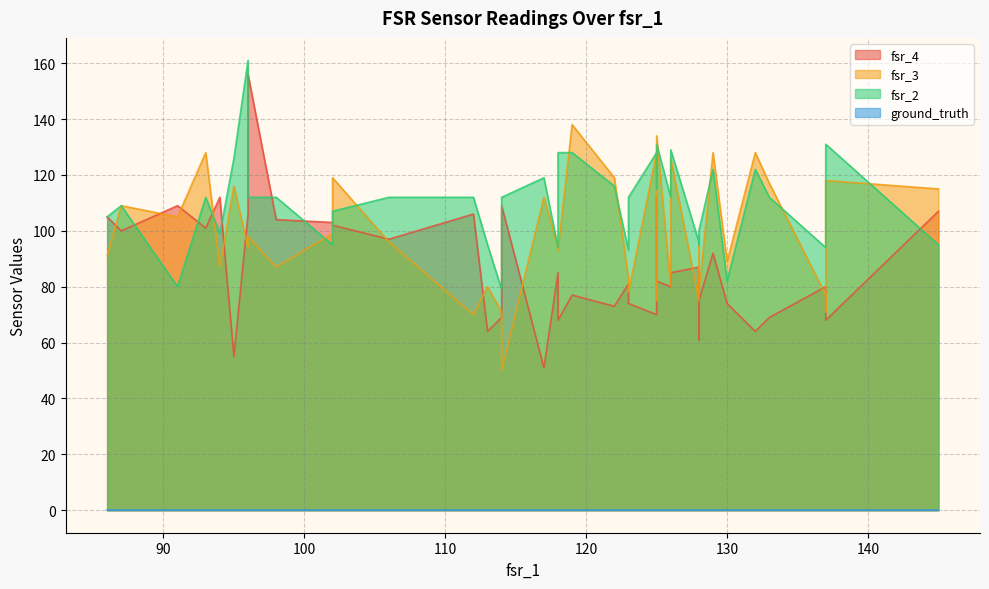

The fsr_3 series shows 38 at 20. True or false?

False